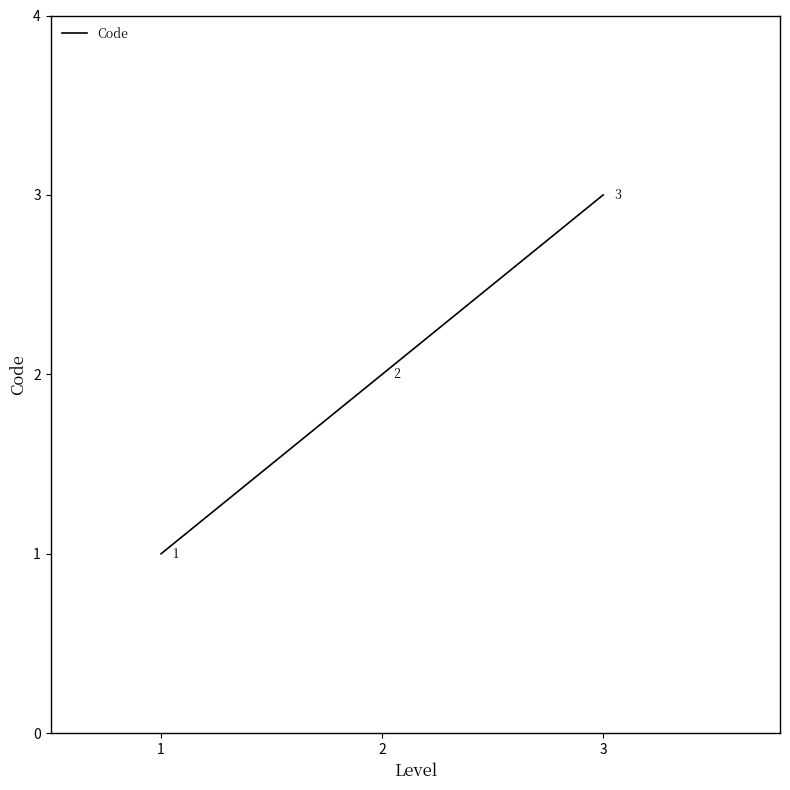

The chart shows a value of 1 at 1. True or false?

True